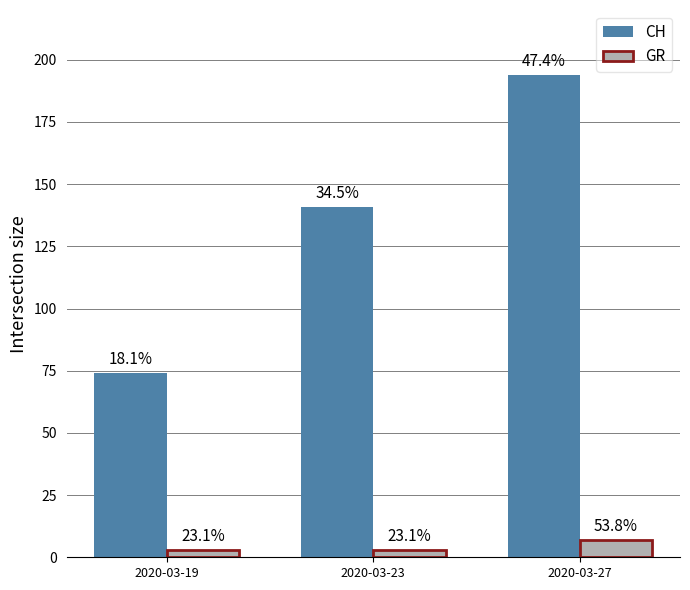

At which category is the sum across all series the highest?

2020-03-27